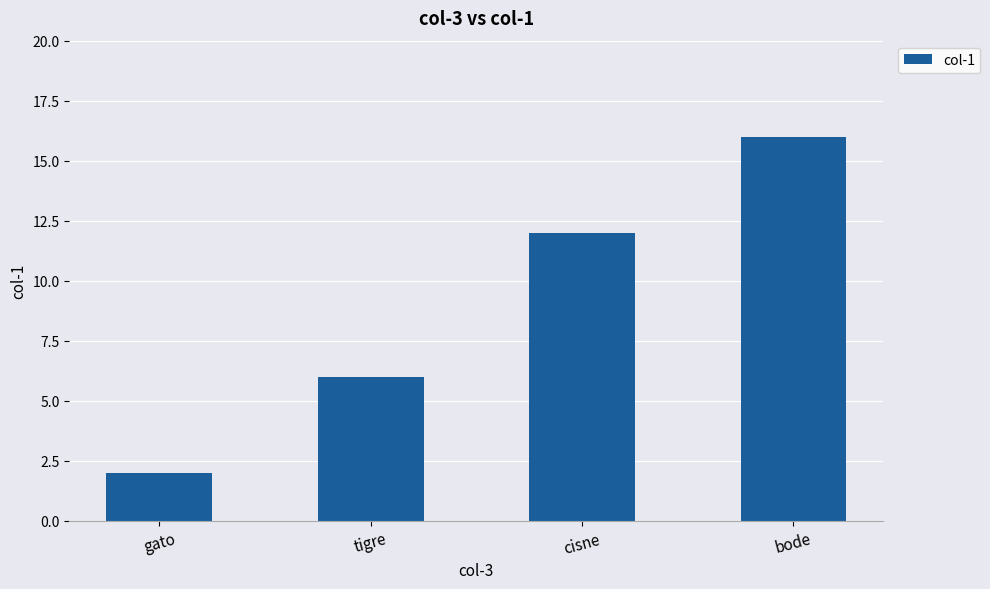

What is the sum of the values at tigre and gato?

8